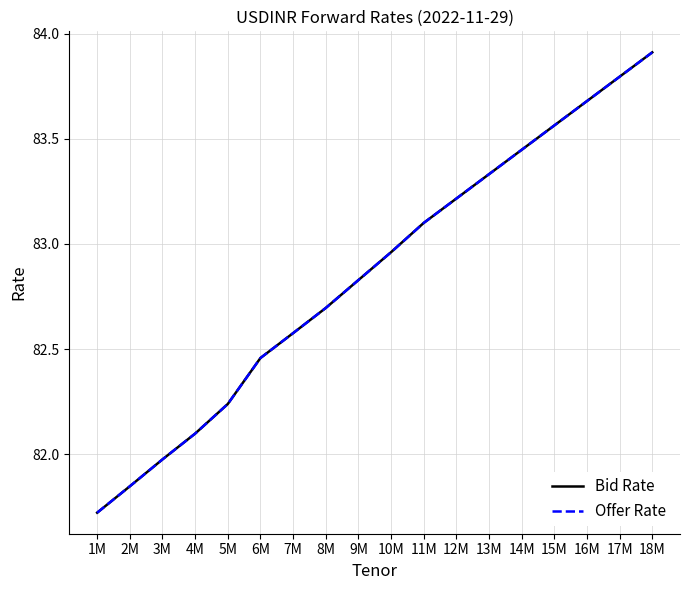

True or false: Offer Rate and Bid Rate cross at least once.

False